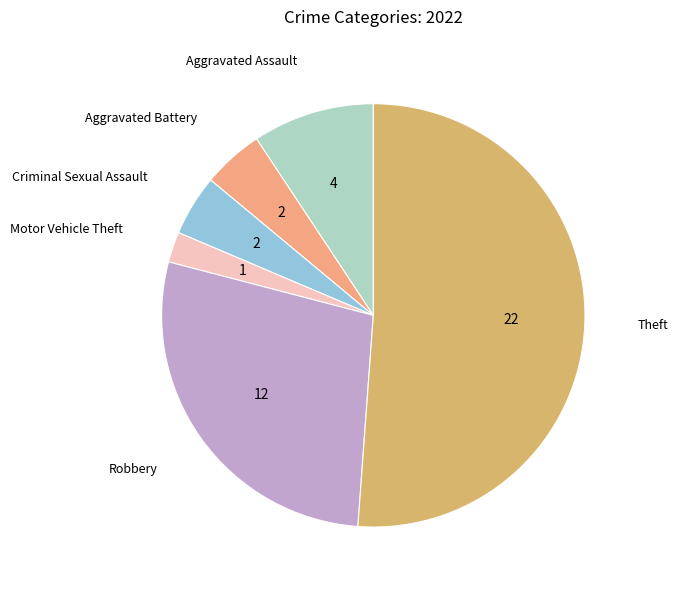

Does Theft represent more than half of the total?

Yes